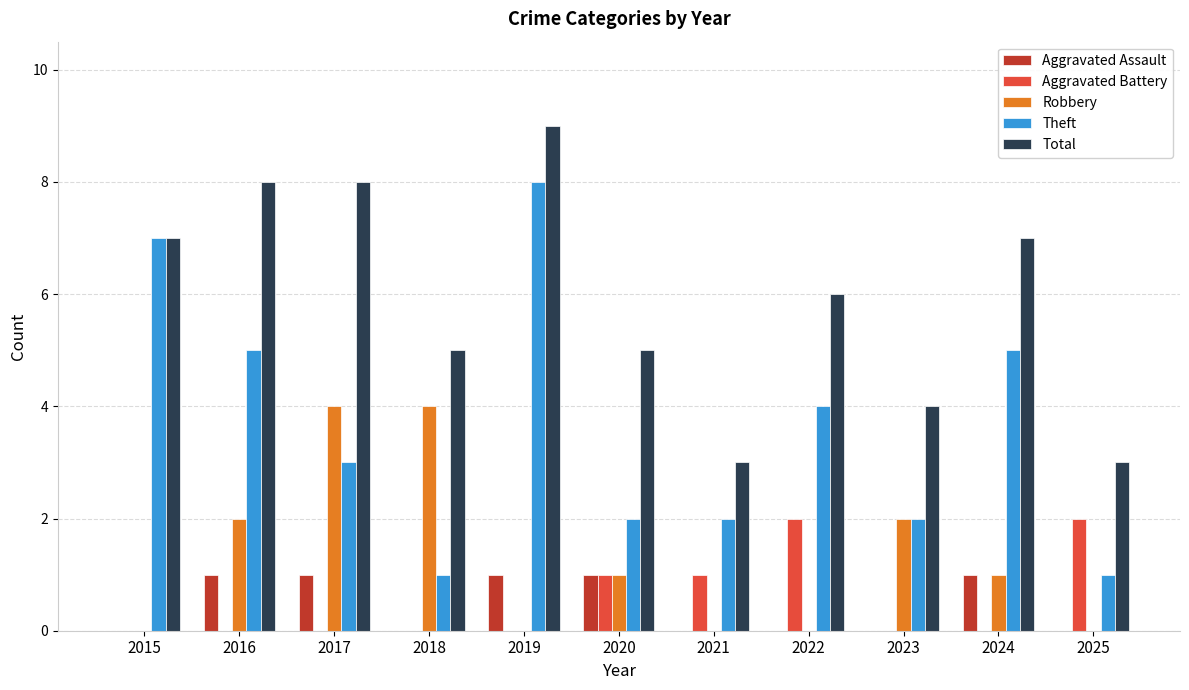

What is the maximum value shown in the chart?

9